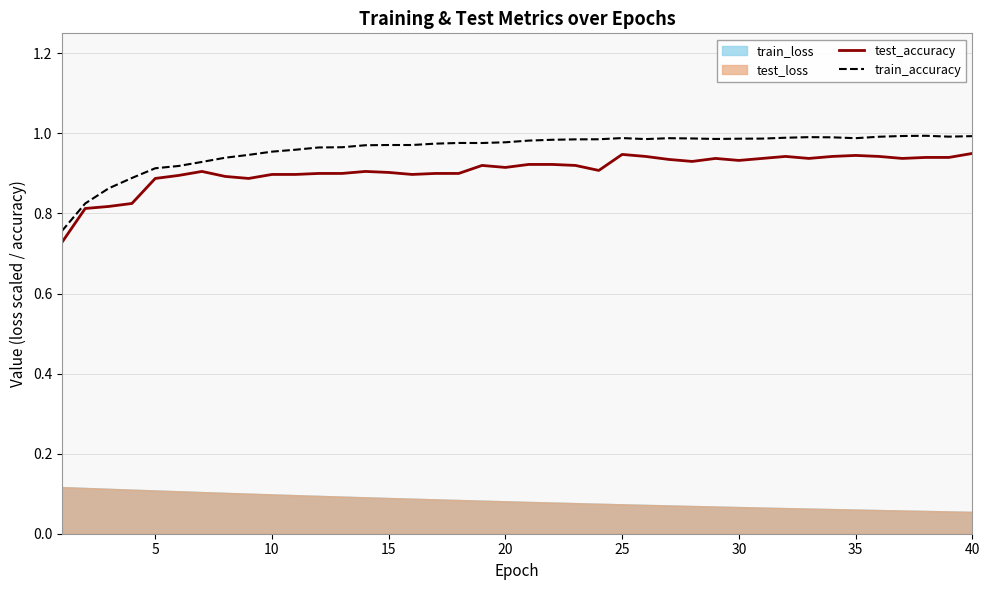

Which series has the widest spread of values?

train_accuracy